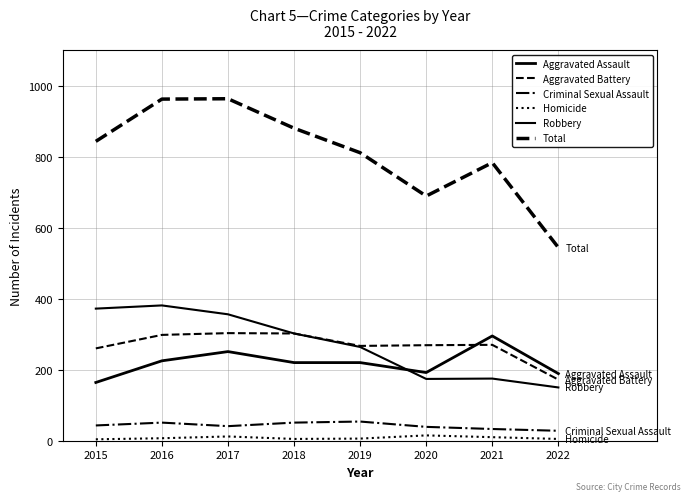

Is this an area chart (filled region under the line)?

No